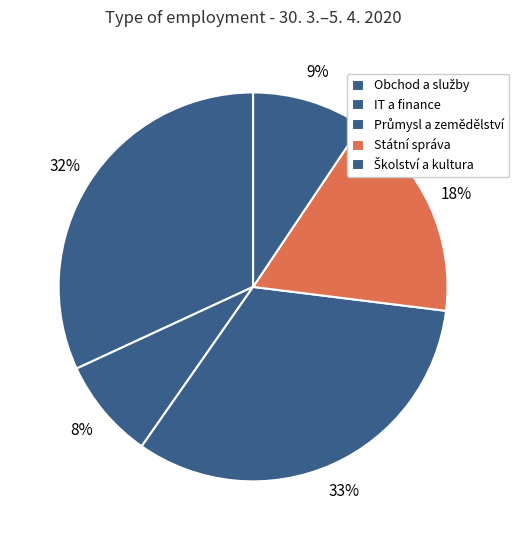

What is the change in value from Obchod a služby to Školství a kultura?

-292